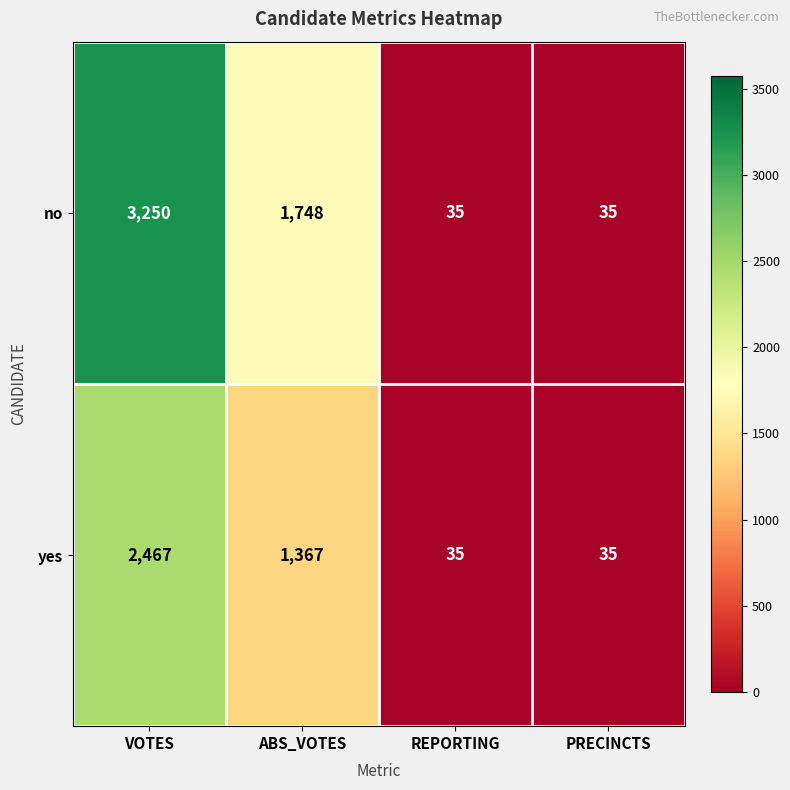

Count the yes values in the range 35 to 2467.

4